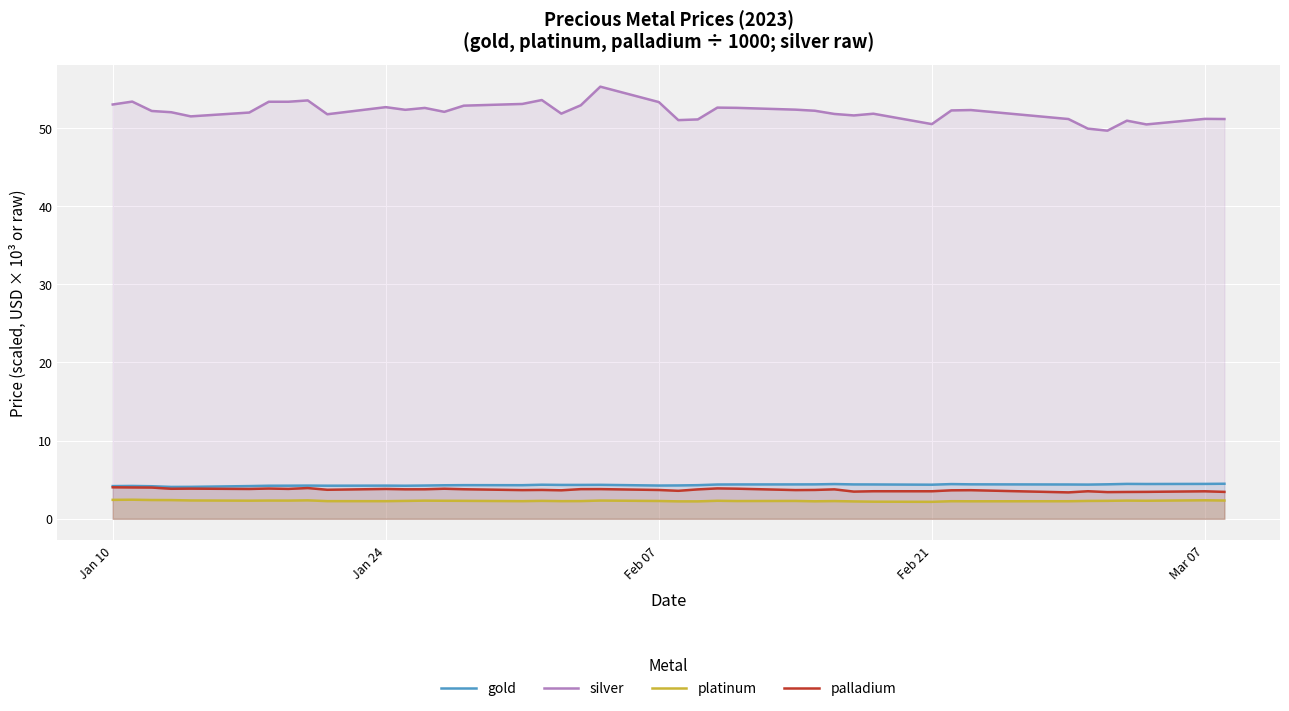

Which series has the widest spread of values?

silver